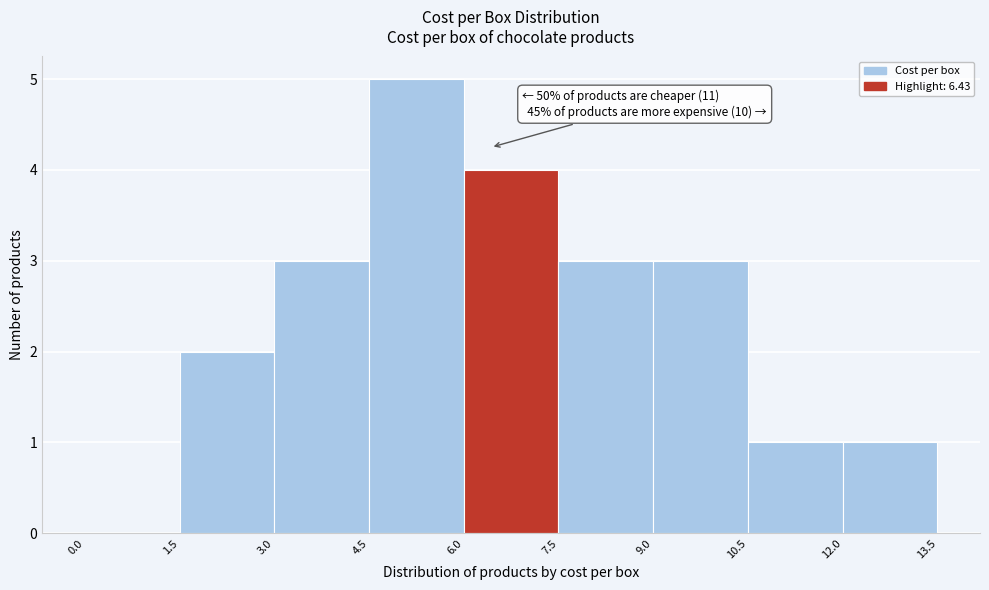

Which range on the x-axis has the tallest bar?

4.5 to 6.0